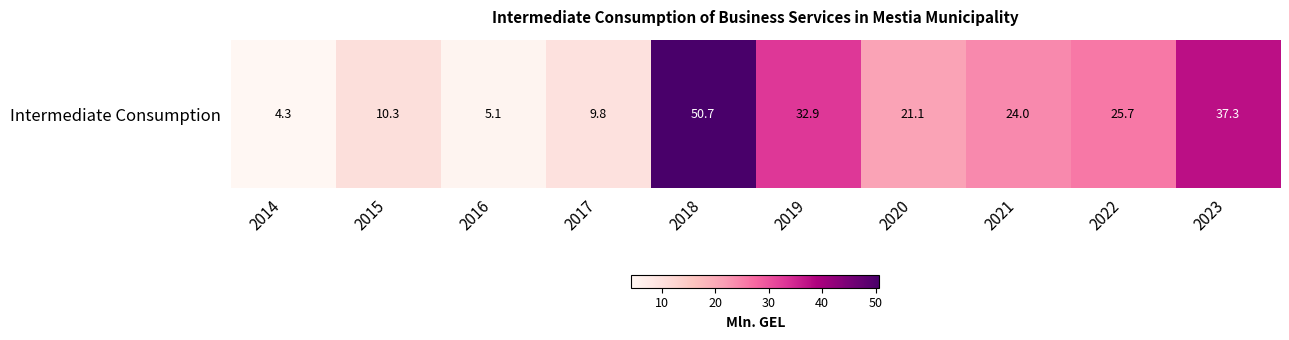

Rank the categories by value from lowest to highest.

2014, 2016, 2017, 2015, 2020, 2021, 2022, 2019, 2023, 2018